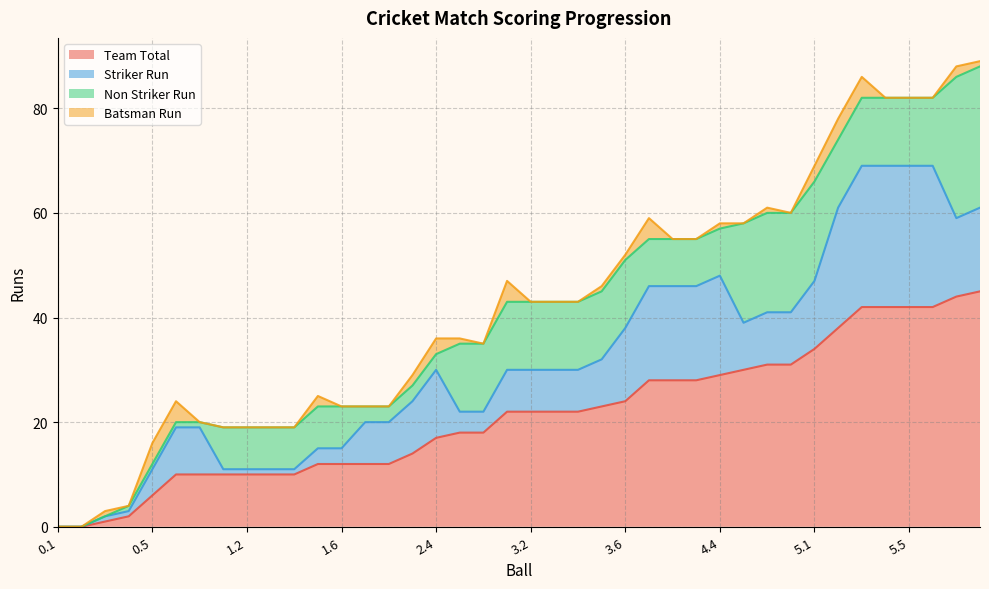

True or false: Team Total and Non Striker Run intersect in this chart.

False